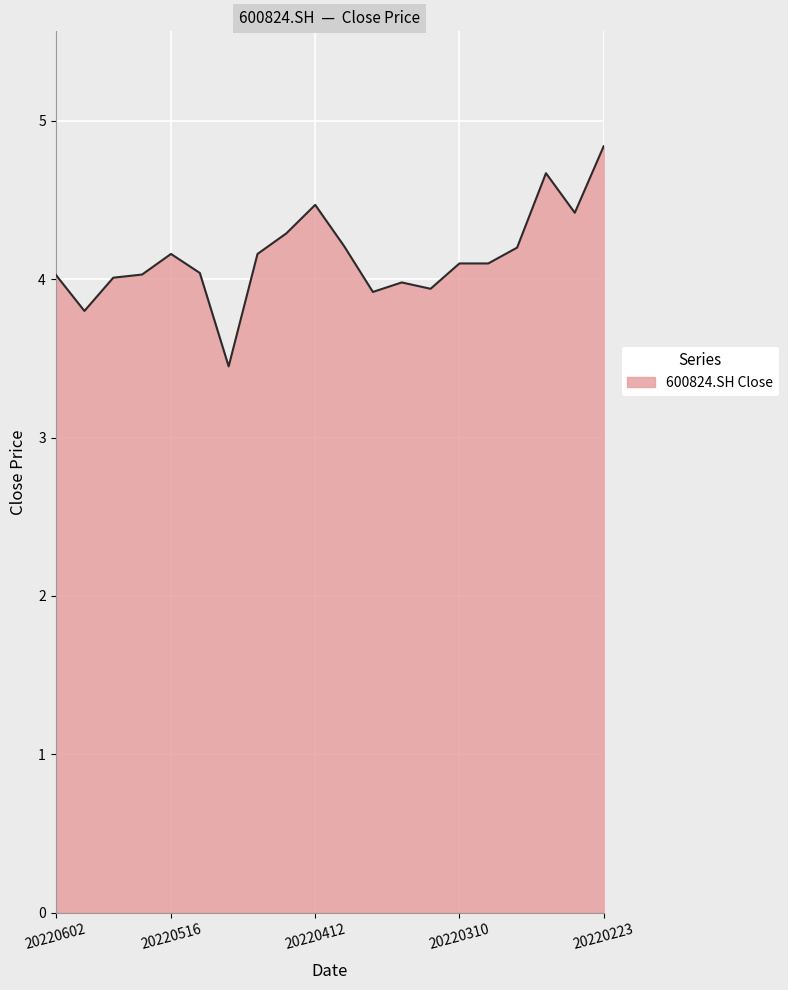

What is the difference between the maximum and minimum values?

1.4